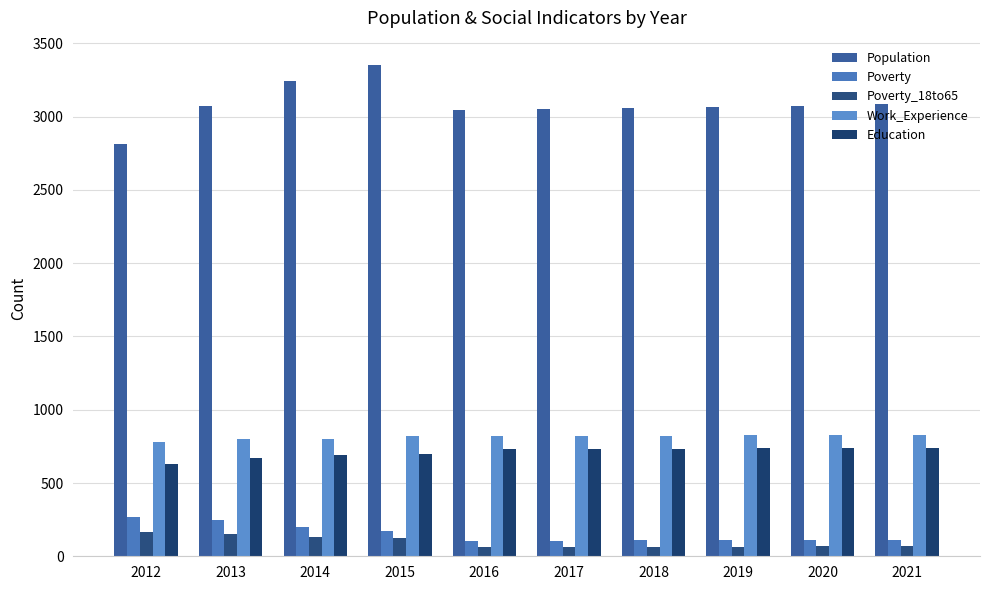

Where is Poverty nearest to the value 186?

2014